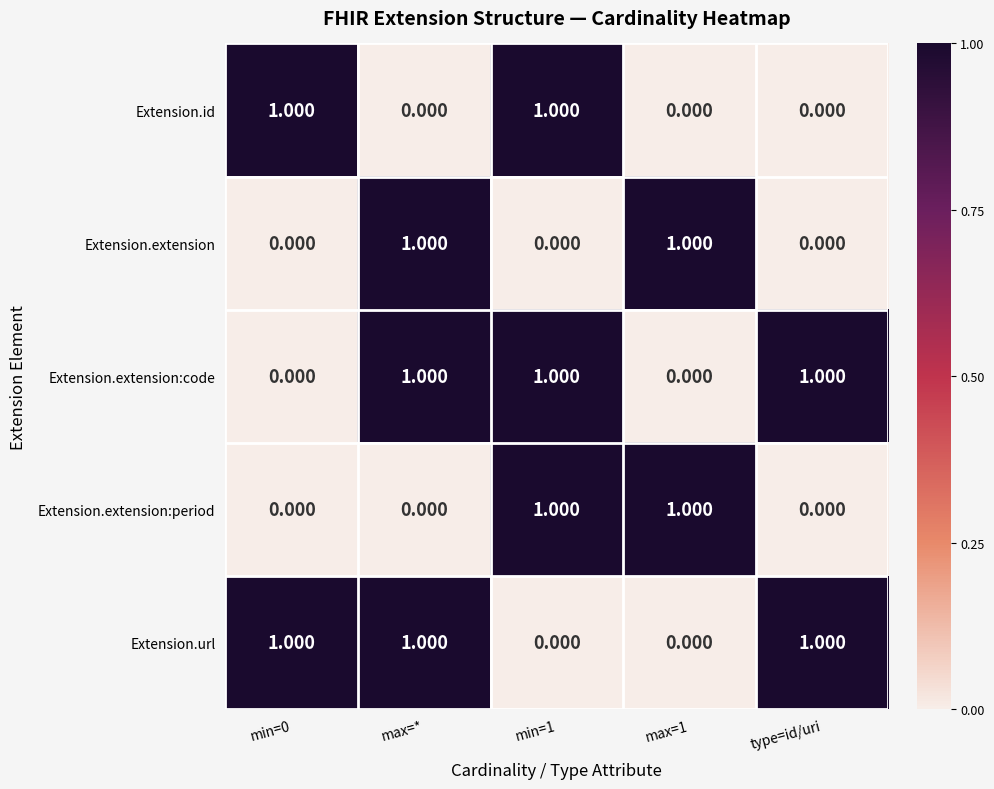

Is the value of Extension.extension:code at max=* greater than the value of Extension.extension at type=id/uri?

Yes